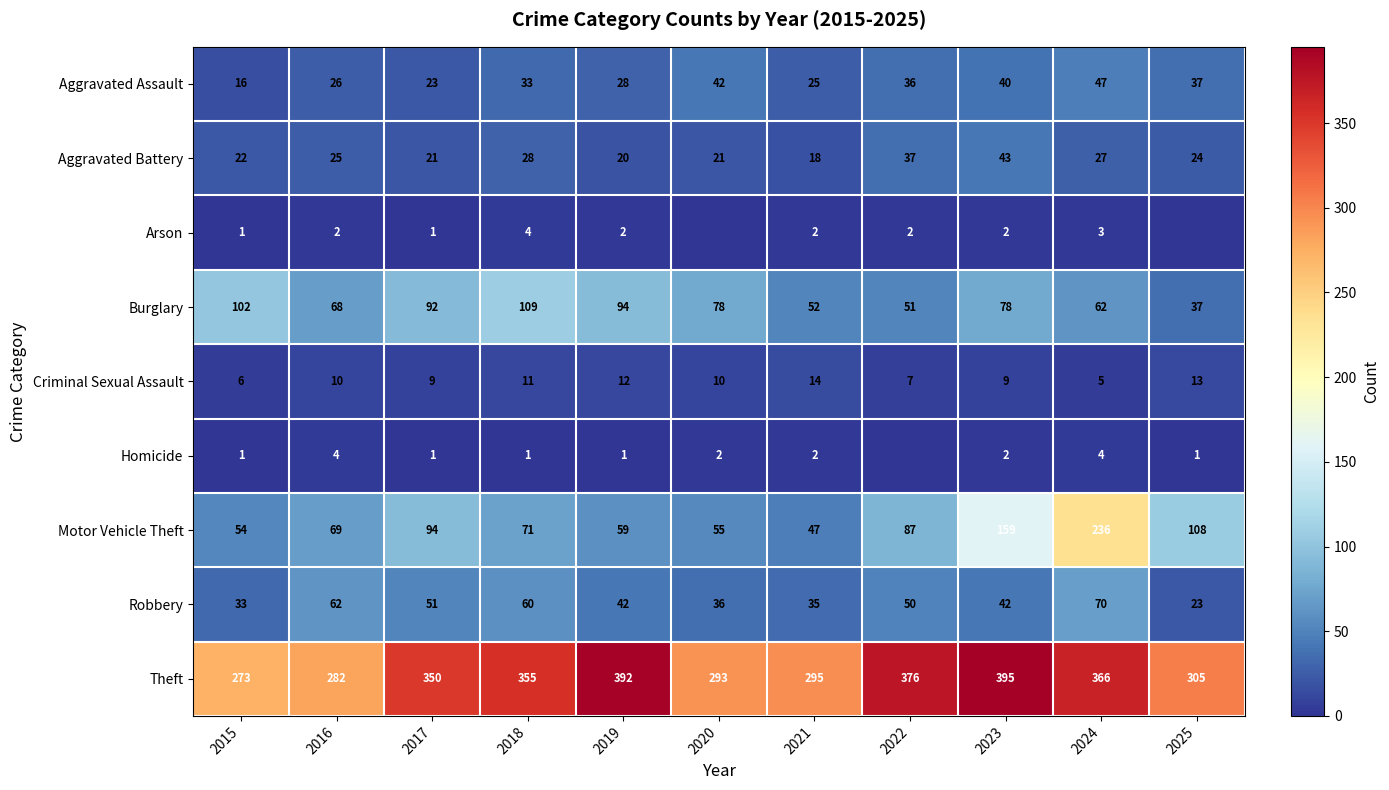

What is the minimum value for Burglary?

37